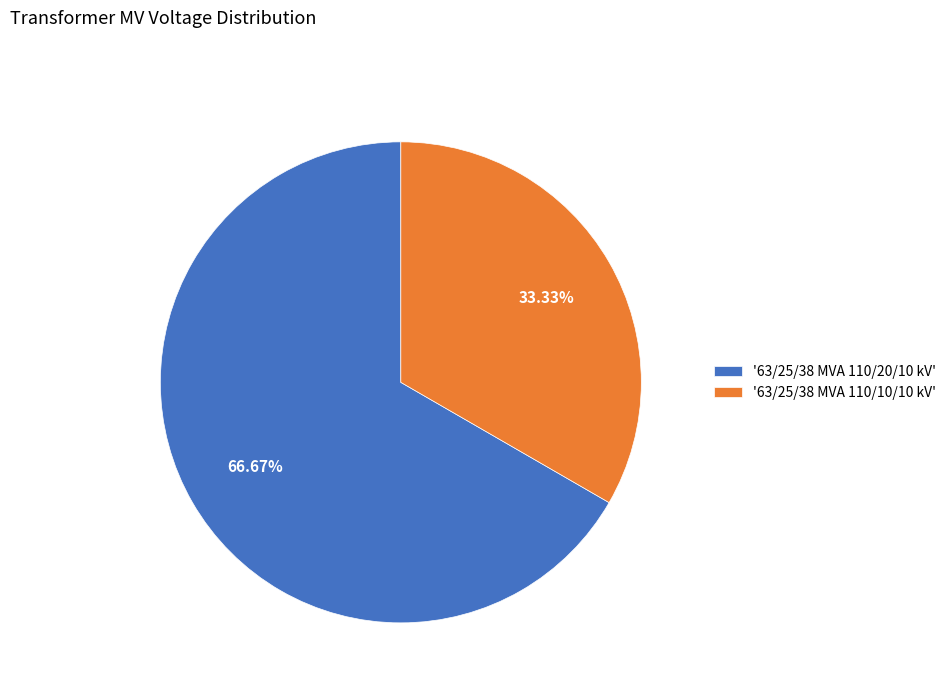

How many slices are in this pie chart?

2